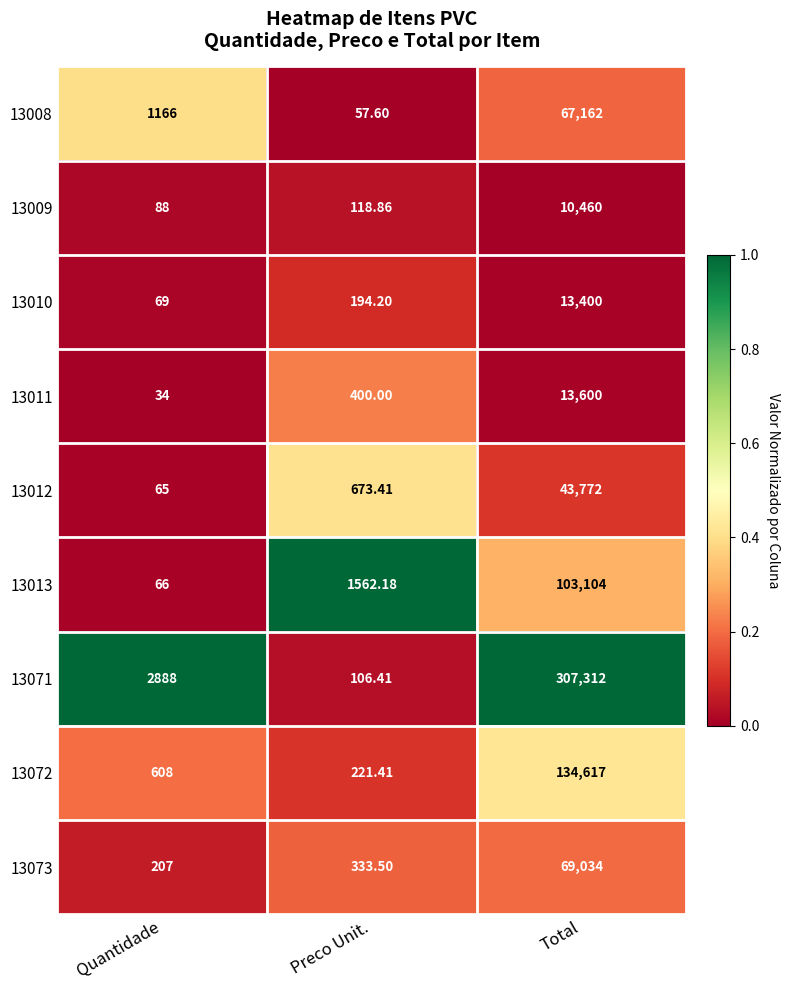

How many categories are shown in the chart?

3